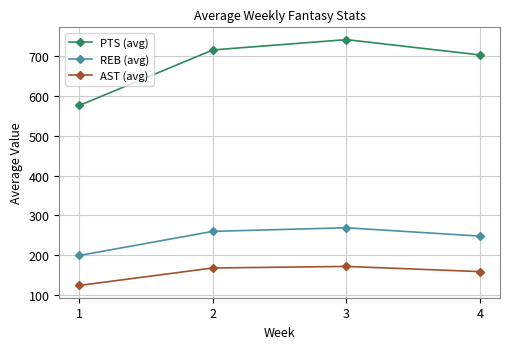

Is it true that AST (avg) equals 47.1 at 4?

False